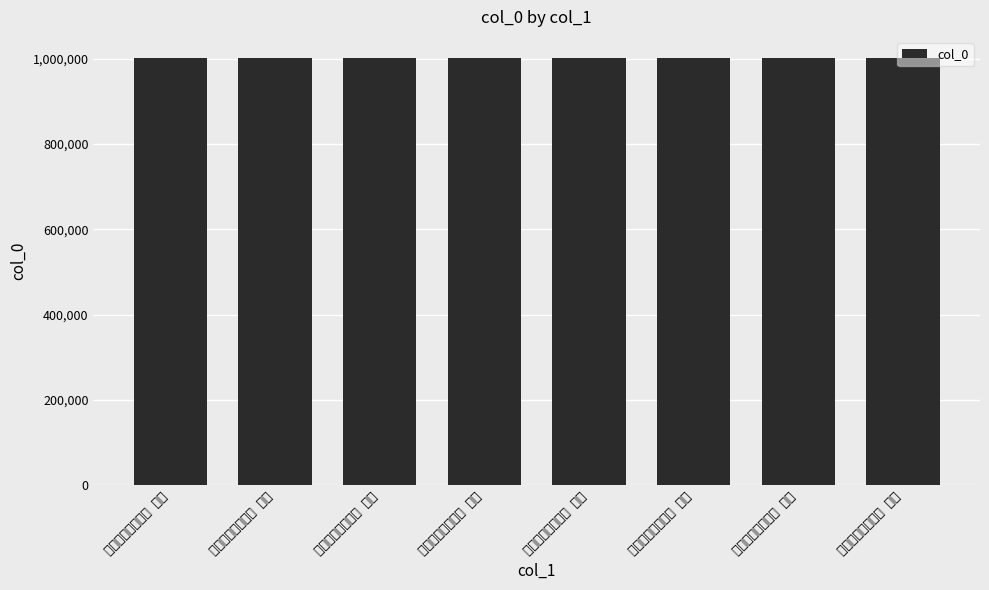

Which has a higher value, 迎仓使李监丞八绝 其二 or 迎仓使李监丞八绝 其七?

迎仓使李监丞八绝 其二